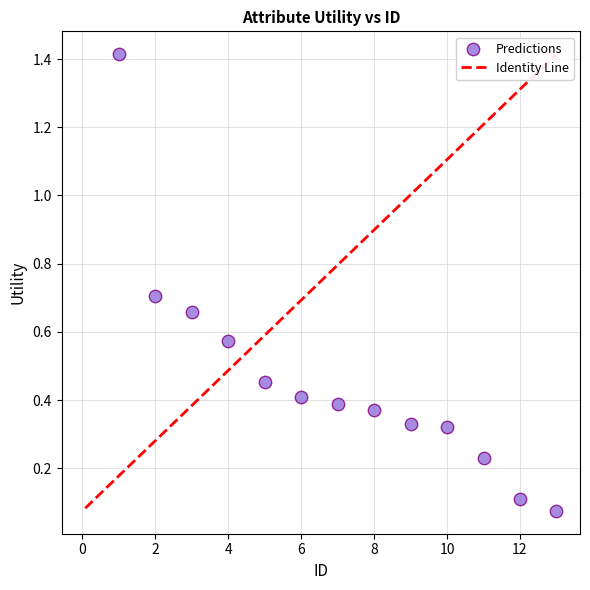

What is the range of X values (max minus min)?

12.0